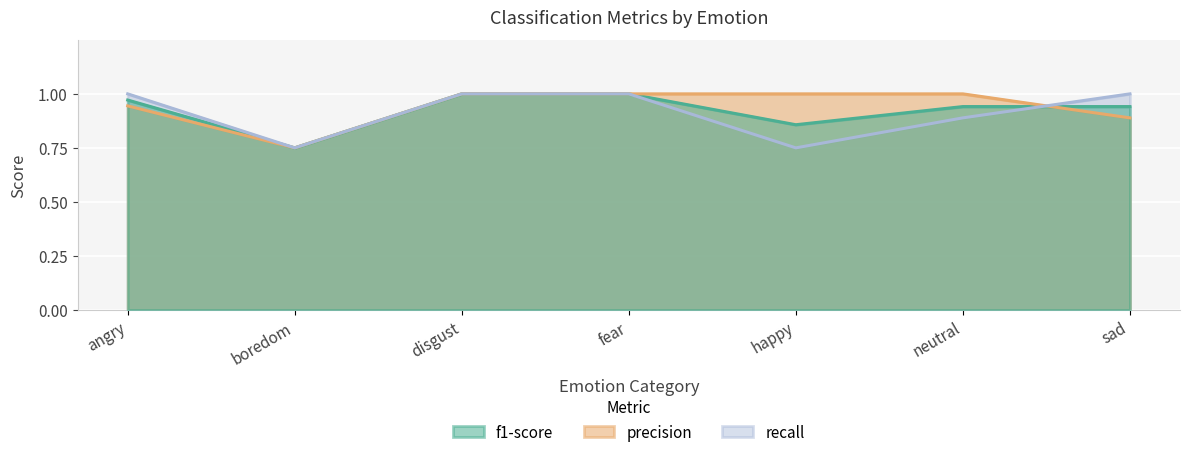

Which series has the largest total across all categories?

precision